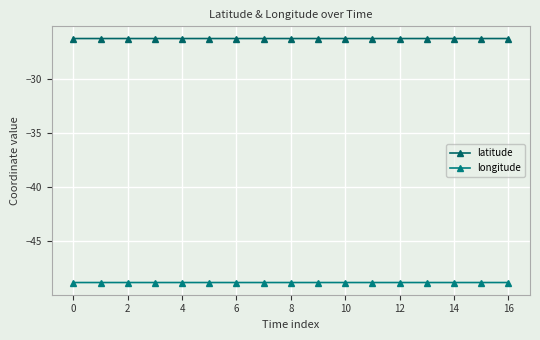

Reading left to right, what are all the values shown in this chart?

latitude: -26.3	-26.3	-26.3	-26.3	-26.3	-26.3	-26.3	-26.3	-26.3	-26.3	-26.3	-26.3	-26.3	-26.3	-26.3	-26.3	-26.3
longitude: -48.8	-48.8	-48.8	-48.8	-48.8	-48.8	-48.8	-48.8	-48.8	-48.8	-48.8	-48.8	-48.8	-48.8	-48.8	-48.8	-48.8